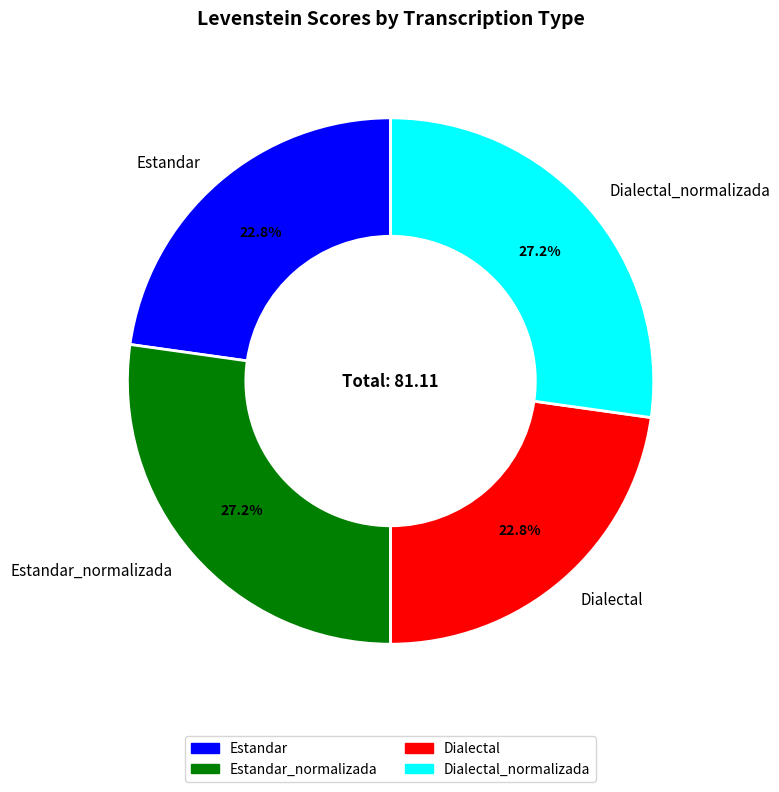

Is the sum of Dialectal and Estandar greater than half?

No